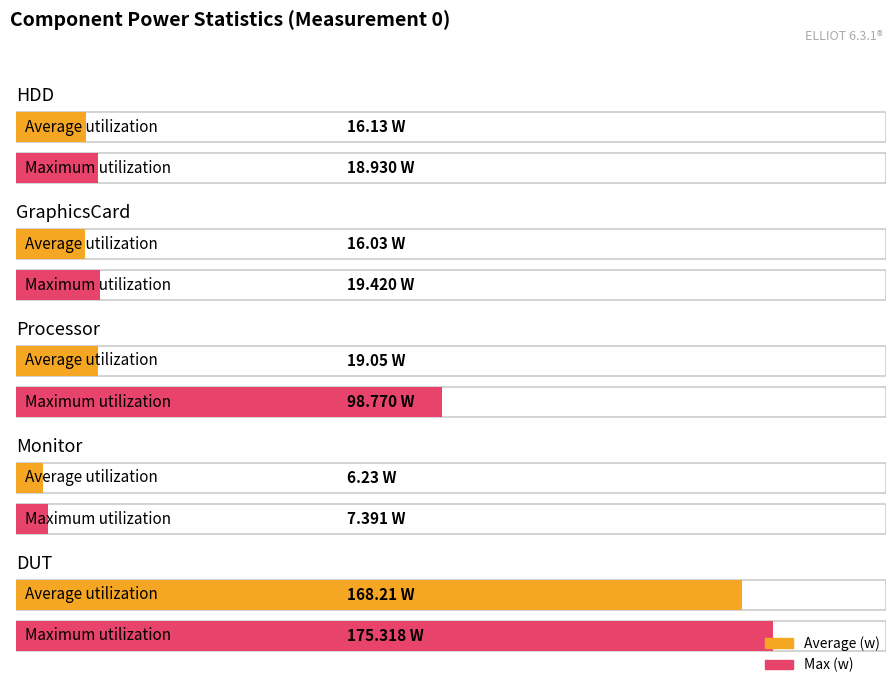

At which category is the sum across all series the highest?

4